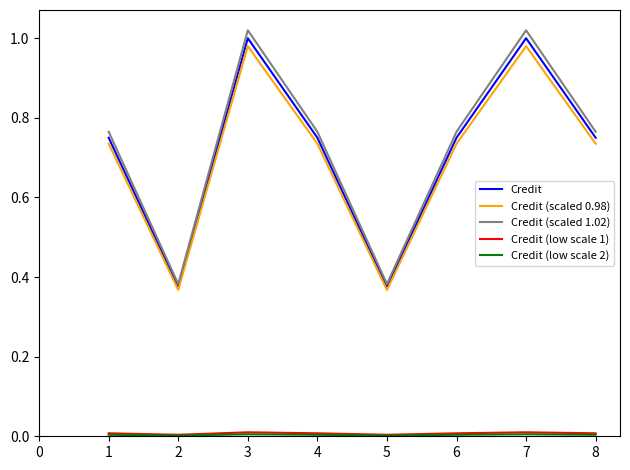

Which series has the widest spread of values?

Credit (scaled 1.02)